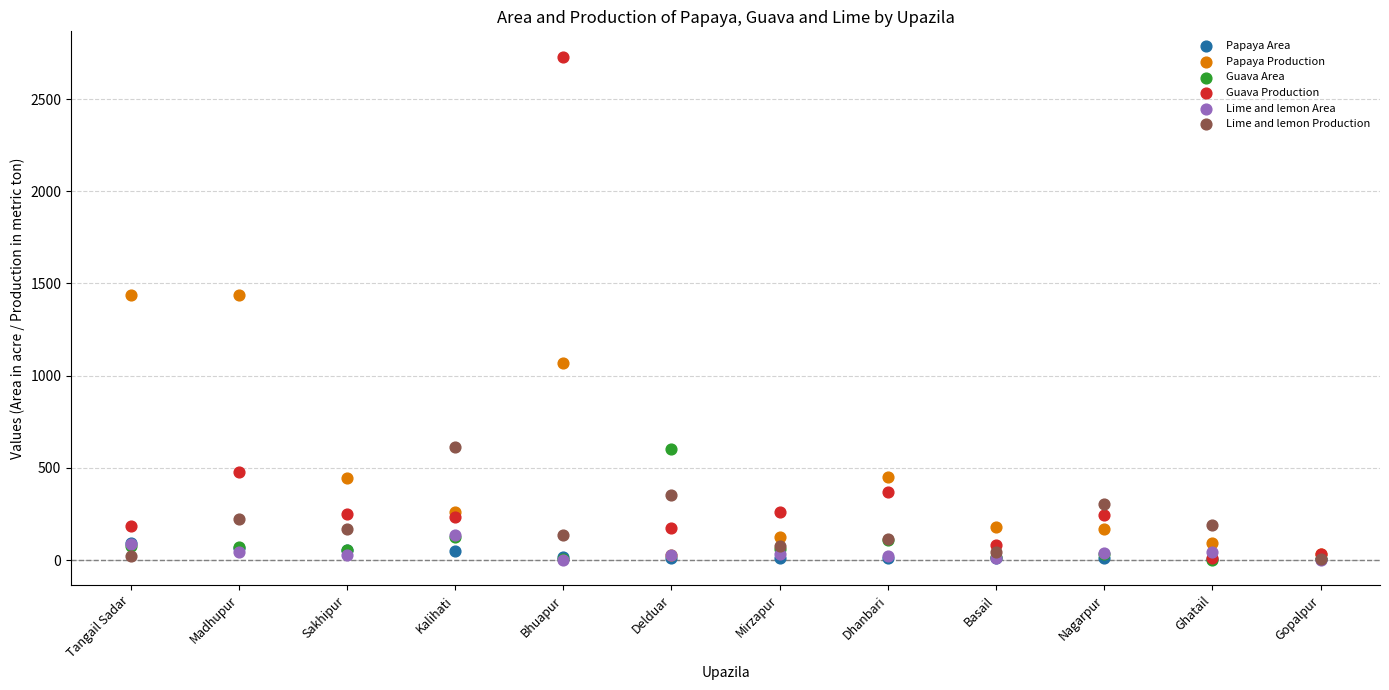

What are all the series names shown in the legend?

Papaya Area, Papaya Production, Guava Area, Guava Production, Lime and lemon Area, Lime and lemon Production